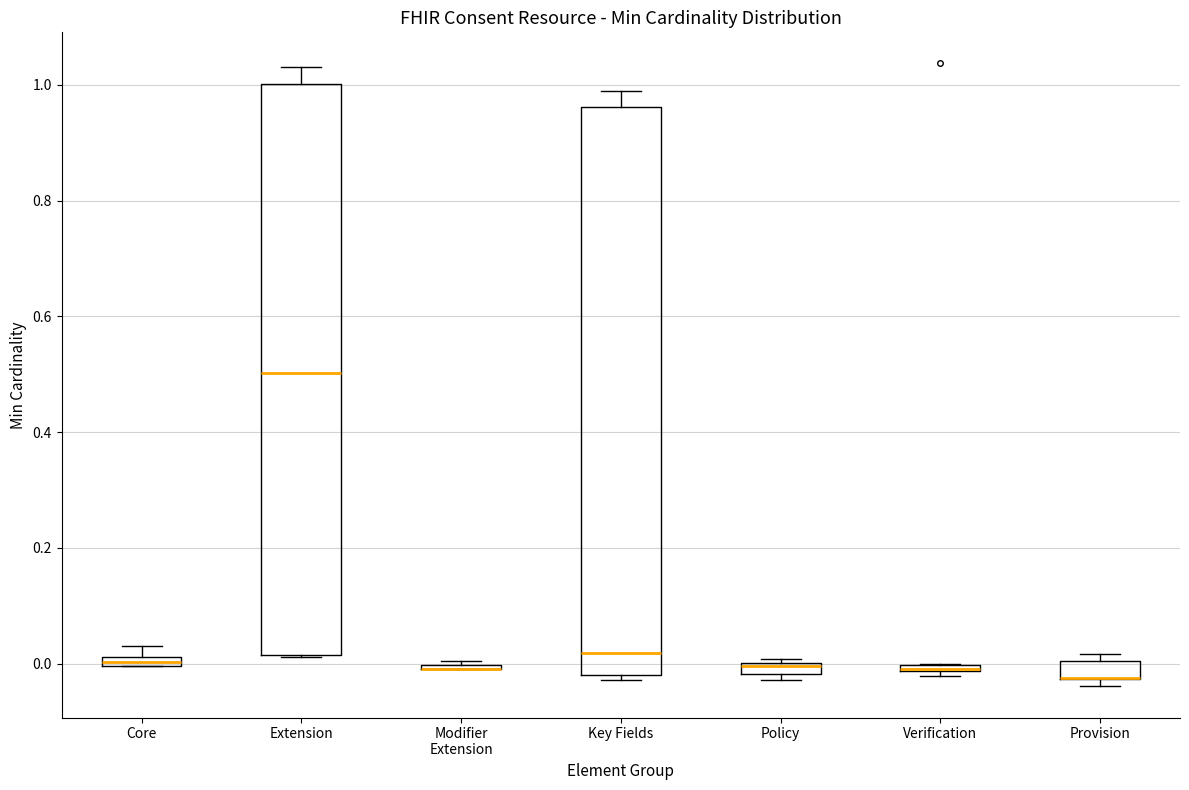

Where is the upper edge of the box for Extension on the y-axis? The values are not printed on the chart, so give them approximately, as read against the axis.

1.00